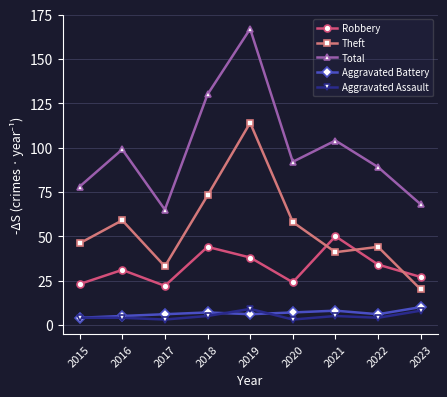

Is the value of Aggravated Battery at 2020 greater than the value of Robbery at 2017?

No